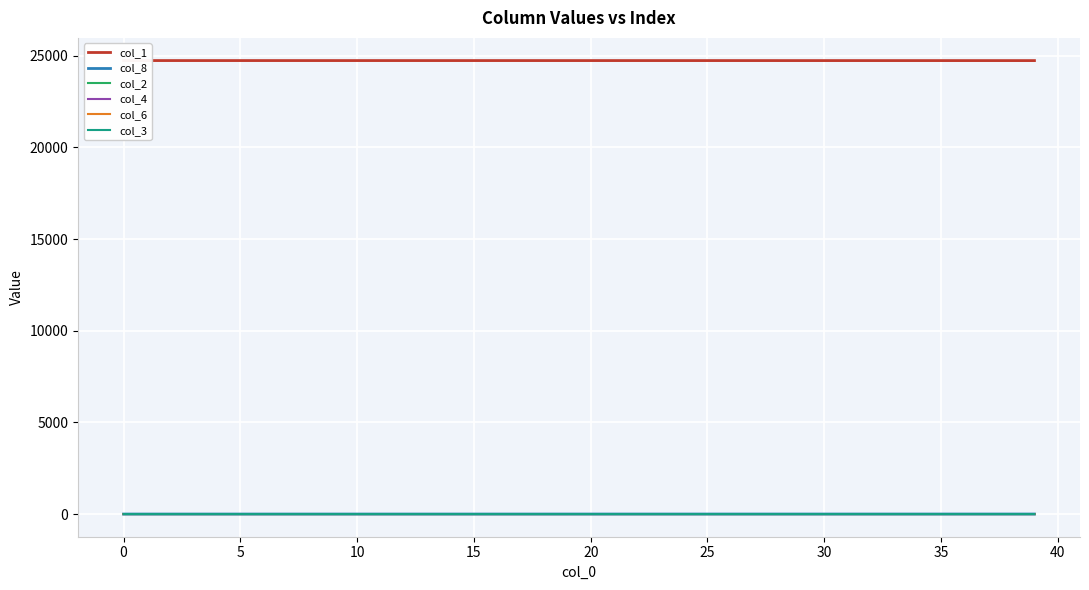

Reading left to right, what are all the values shown in this chart?

col_1: 24738.0	24738.0	24737.9	24737.9	24737.9	24737.9	24737.9	24737.8	24737.8	24737.8	24737.8	24737.8	24737.7	24737.7	24737.7	24737.7	24737.6	24737.6	24737.6	24737.5	24737.5	24737.5	24737.4	24737.4	24737.3	24737.3	24737.3	24737.2	24737.2	24737.1	24737.0	24737.0	24736.9	24736.9	24736.8	24736.7	24736.6	24736.6	24736.5	24736.4
col_8: 0.0	0.0	0.0	0.0	0.0	0.0	0.0	0.1	0.1	0.1	0.1	0.1	0.1	0.1	0.2	0.2	0.2	0.2	0.3	0.3	0.3	0.3	0.4	0.4	0.4	0.5	0.5	0.5	0.6	0.6	0.6	0.7	0.7	0.8	0.8	0.9	0.9	1.0	1.1	1.1
col_2: 0.0	0.1	0.1	0.1	0.1	0.1	0.1	0.1	0.1	0.1	0.1	0.1	0.1	0.1	0.1	0.1	0.1	0.1	0.1	0.1	0.1	0.1	0.2	0.2	0.2	0.2	0.2	0.2	0.2	0.2	0.2	0.2	0.3	0.3	0.3	0.3	0.3	0.3	0.3	0.4
col_4: 0.0	0.0	0.0	0.0	0.0	0.0	0.0	0.0	0.0	0.0	0.0	0.0	0.0	0.0	0.0	0.0	0.0	0.0	0.0	0.0	0.0	0.0	0.0	0.0	0.0	0.0	0.0	0.0	0.0	0.0	0.0	0.0	0.0	0.0	0.0	0.1	0.1	0.1	0.1	0.1
col_6: 0.0	0.0	0.0	0.0	0.0	0.0	0.0	0.0	0.0	0.0	0.0	0.0	0.0	0.0	0.0	0.0	0.0	0.0	0.0	0.0	0.0	0.0	0.0	0.0	0.0	0.0	0.0	0.0	0.0	0.0	0.0	0.0	0.0	0.0	0.0	0.0	0.0	0.1	0.1	0.1
col_3: 0.0	0.0	0.0	0.0	0.0	0.0	0.0	0.0	0.0	0.0	0.0	0.0	0.0	0.0	0.0	0.0	0.0	0.0	0.0	0.0	0.0	0.0	0.0	0.0	0.0	0.0	0.0	0.0	0.0	0.0	0.0	0.0	0.0	0.0	0.0	0.0	0.0	0.0	0.0	0.0